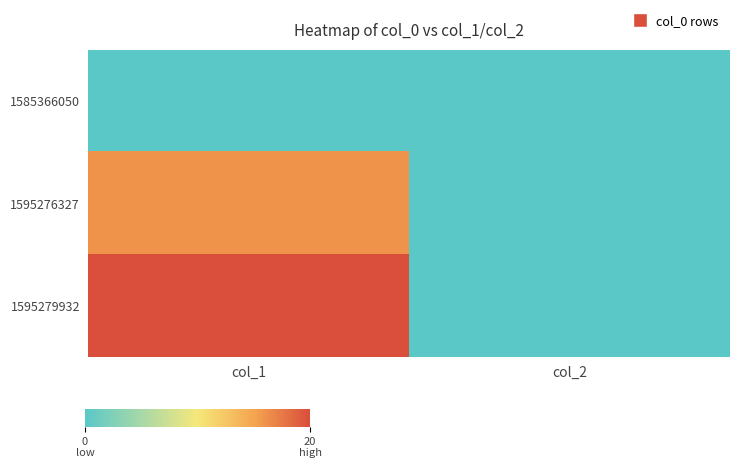

Which label corresponds to the smallest value in the chart?

col_1